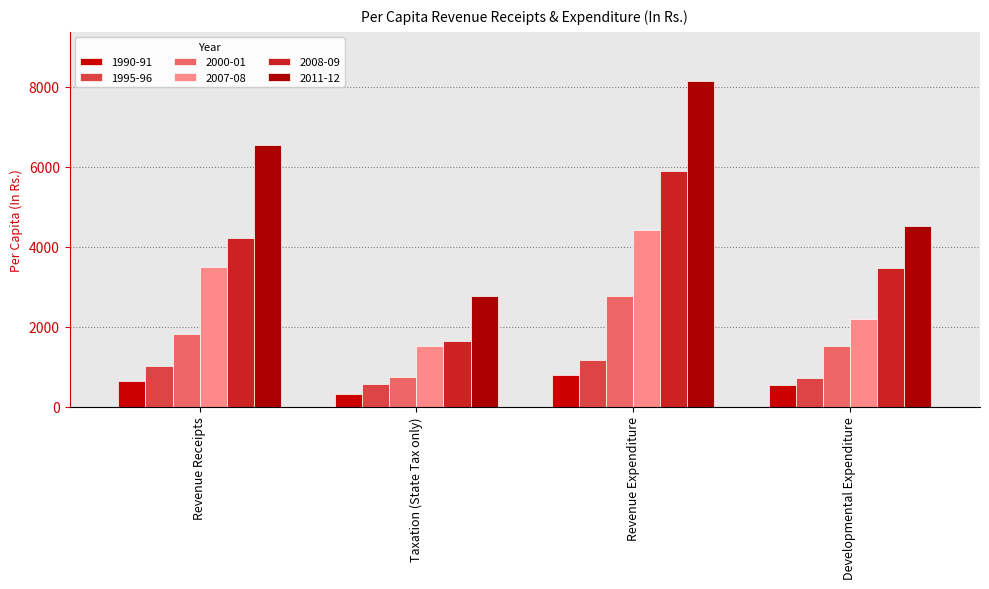

At how many categories does at least one series exceed 1057?

4